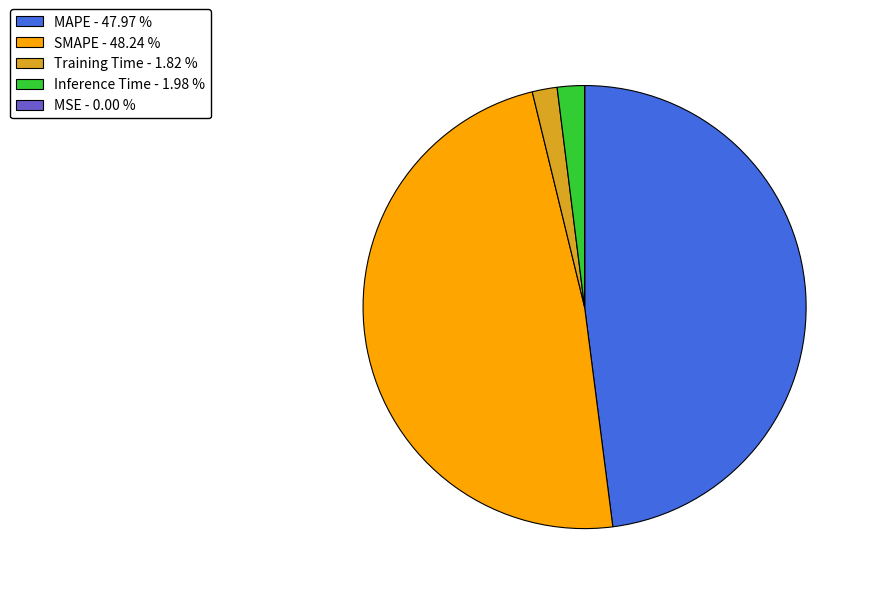

Is there a majority slice in this chart?

No